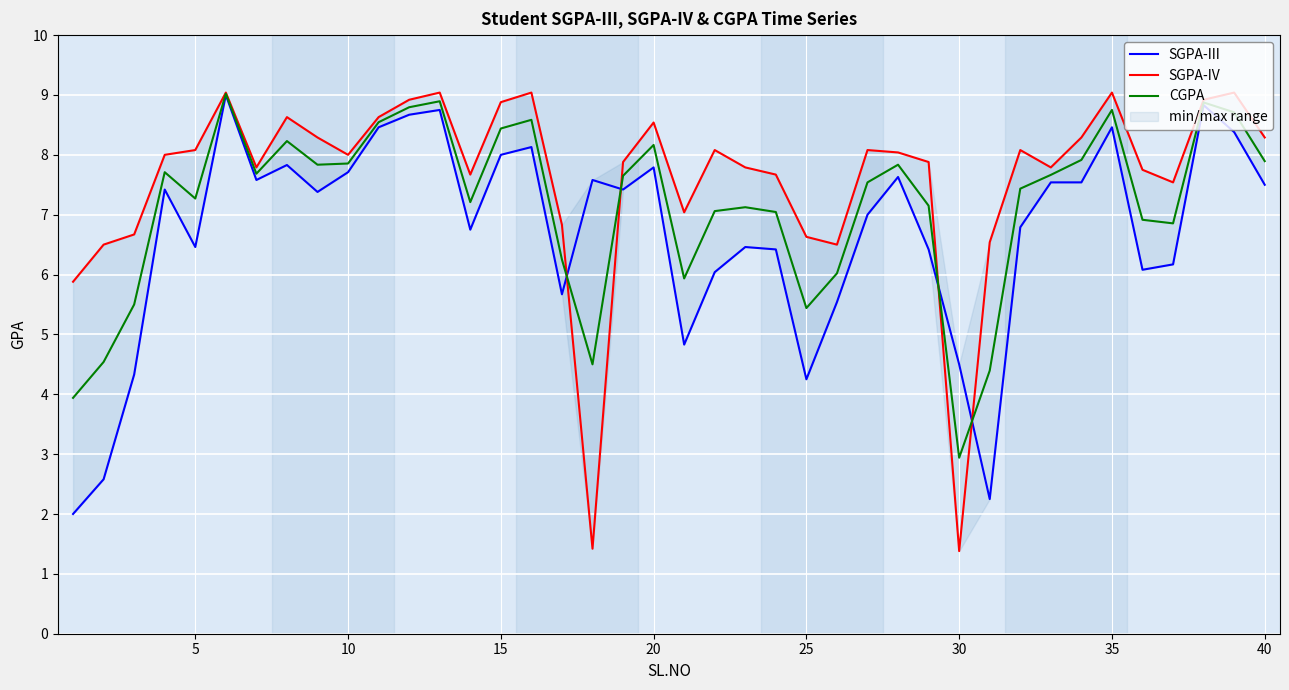

What are all the series names shown in the legend?

SGPA-III, SGPA-IV, CGPA